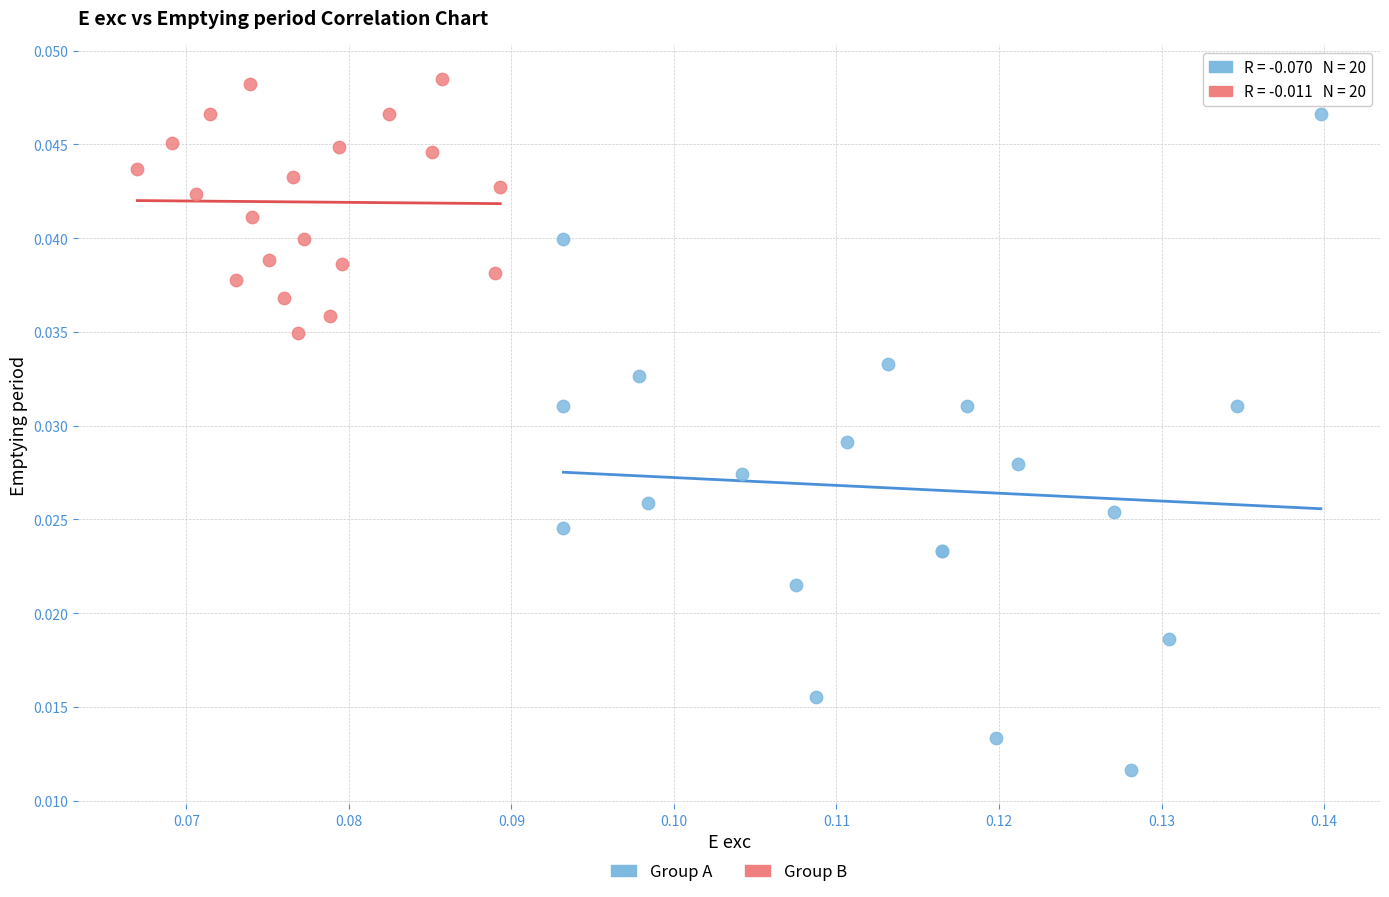

Which series contains the lowest Y value?

Group A